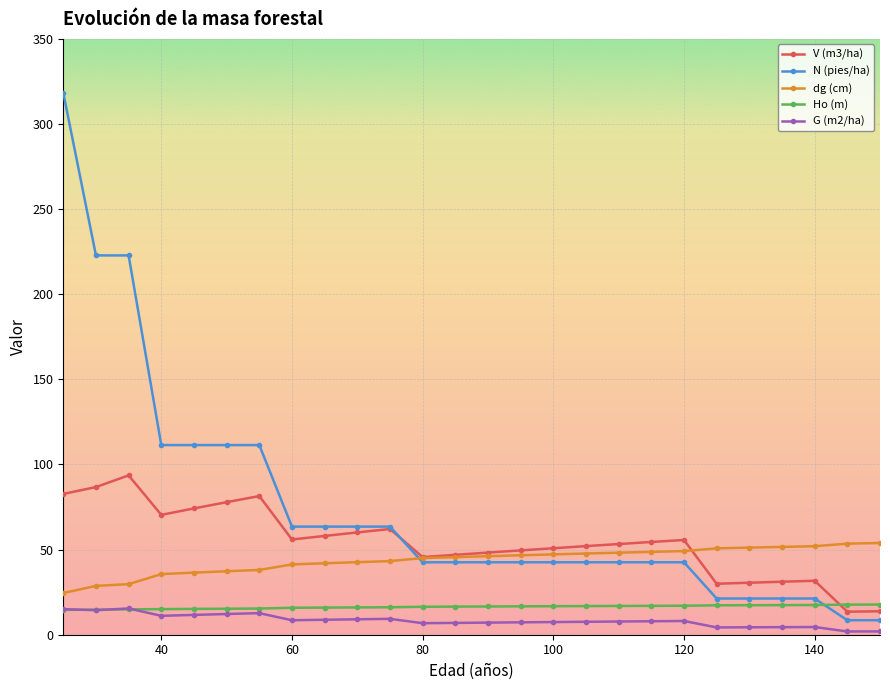

What are all the series names shown in the legend?

V (m3/ha), N (pies/ha), dg (cm), Ho (m), G (m2/ha)